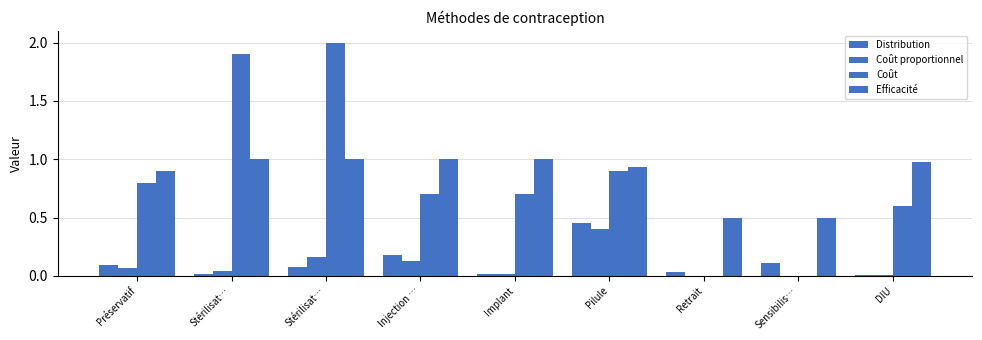

How many groups of bars are there?

9